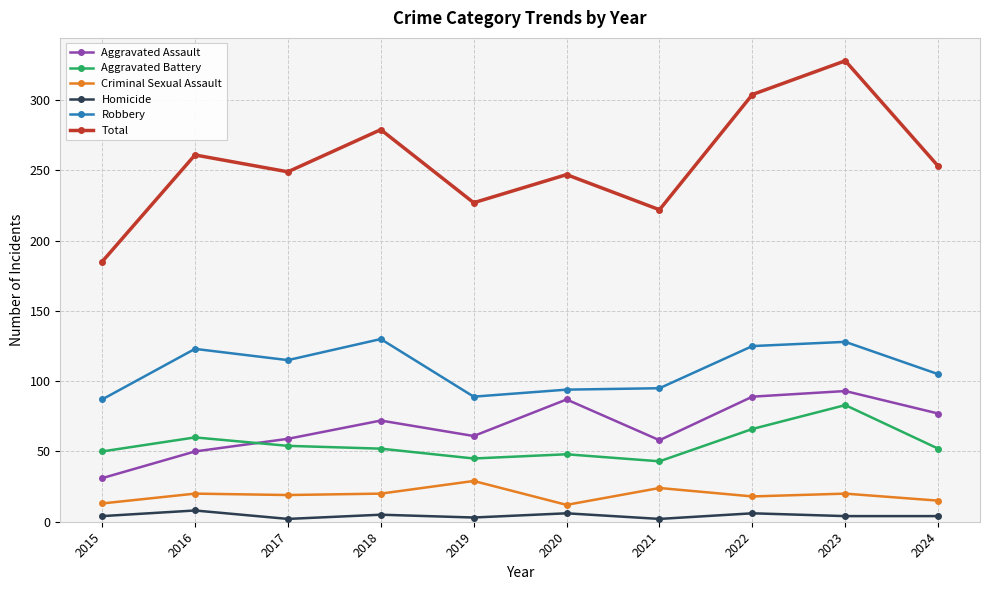

What is the minimum value for Total?

185